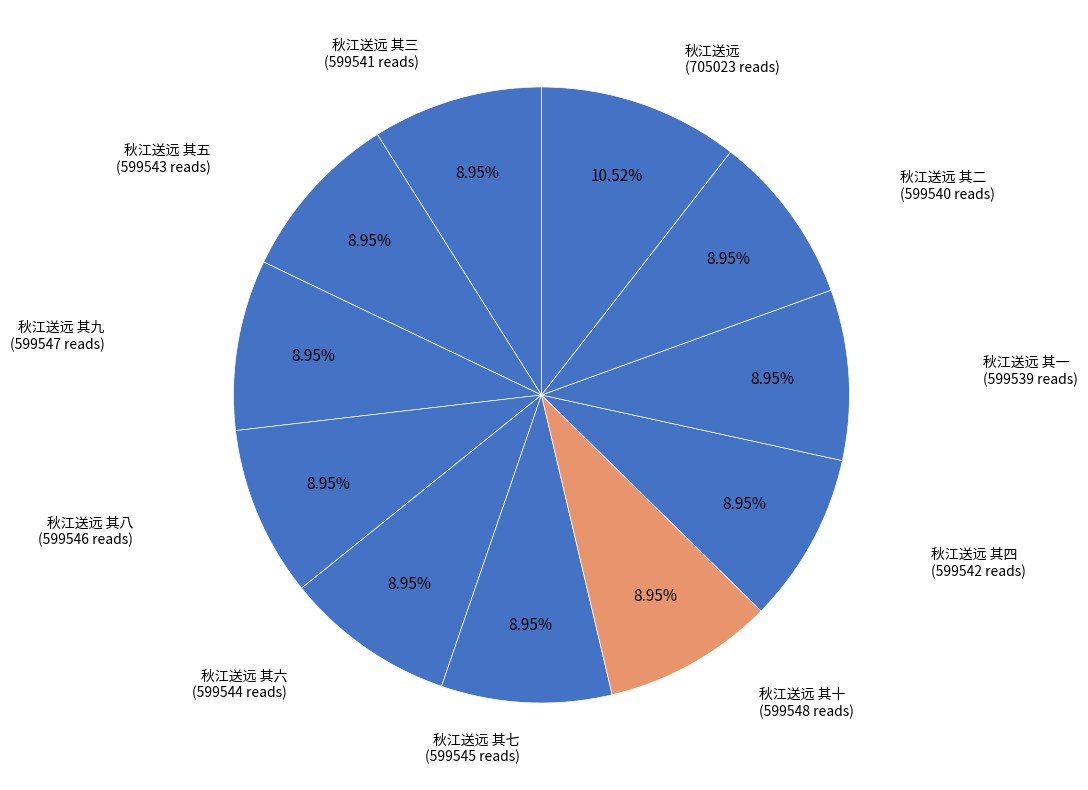

What is the smallest slice in the pie chart?

秋江送远 其一